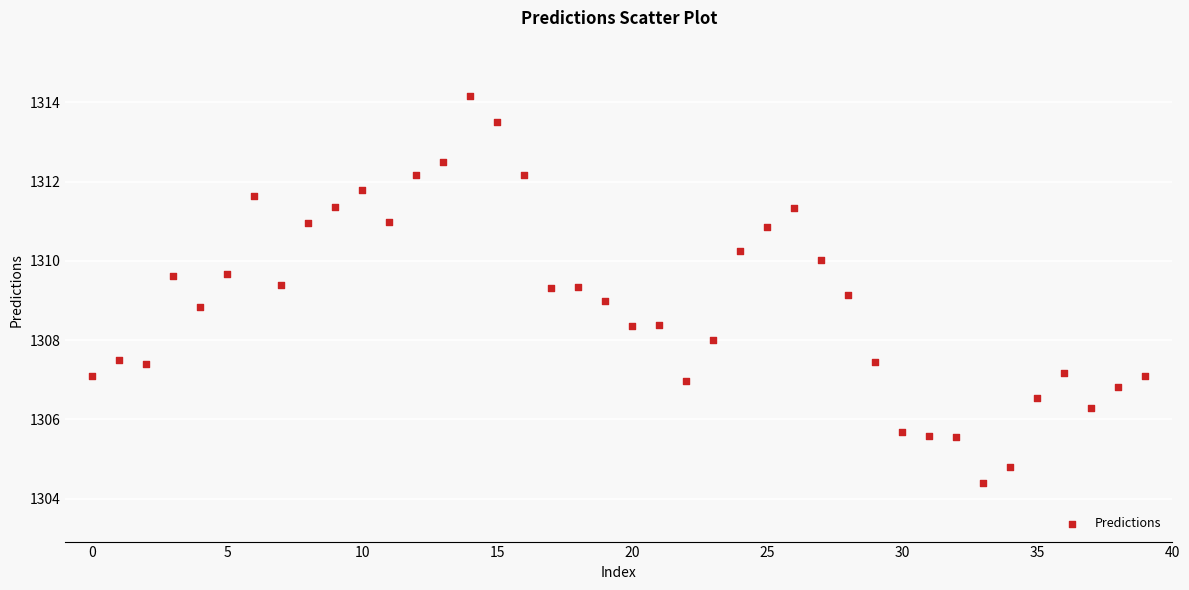

What is the range of Y values (max minus min)?

9.8